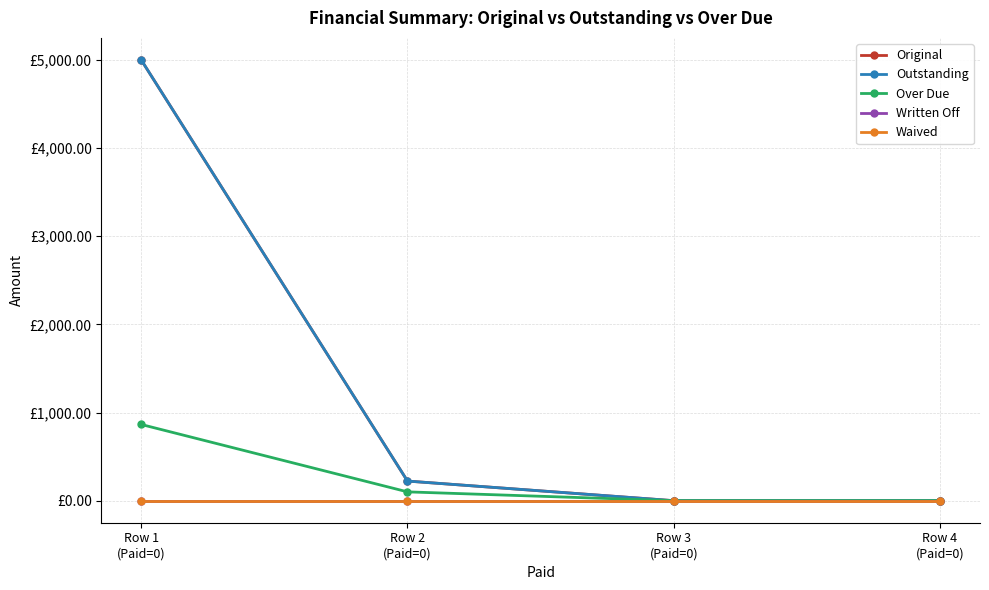

At which label is Written Off closest to 0?

Row 1
(Paid=0)